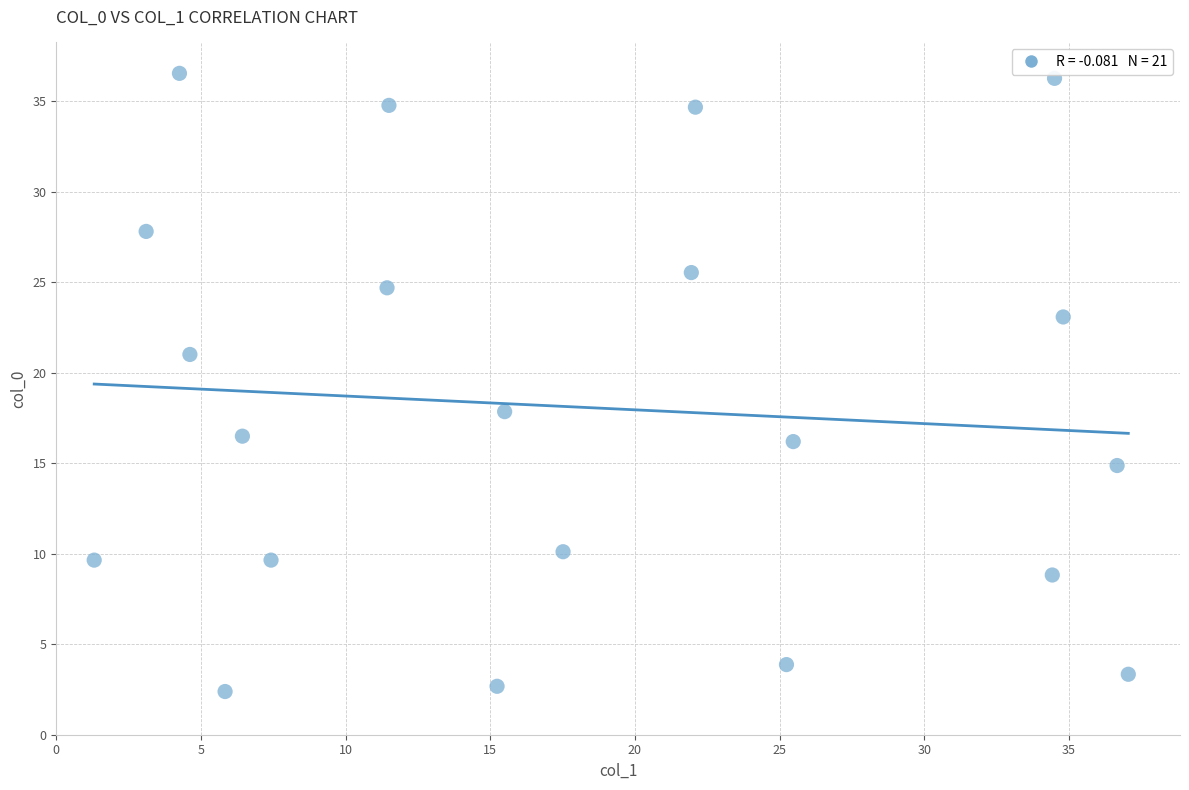

What Y value in the scatter plot is closest to 19?

17.9